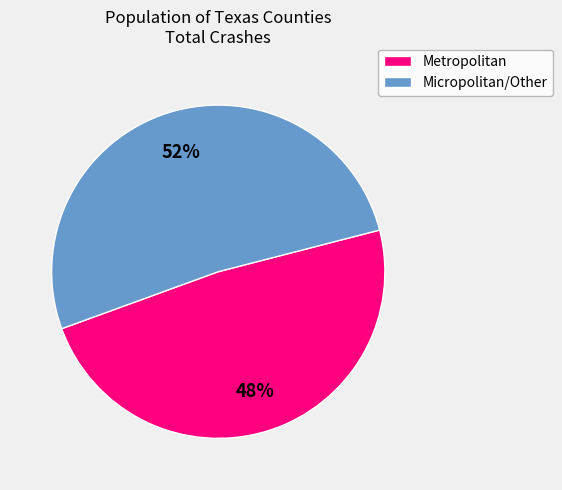

Is there any slice that represents more than half of the pie?

Yes